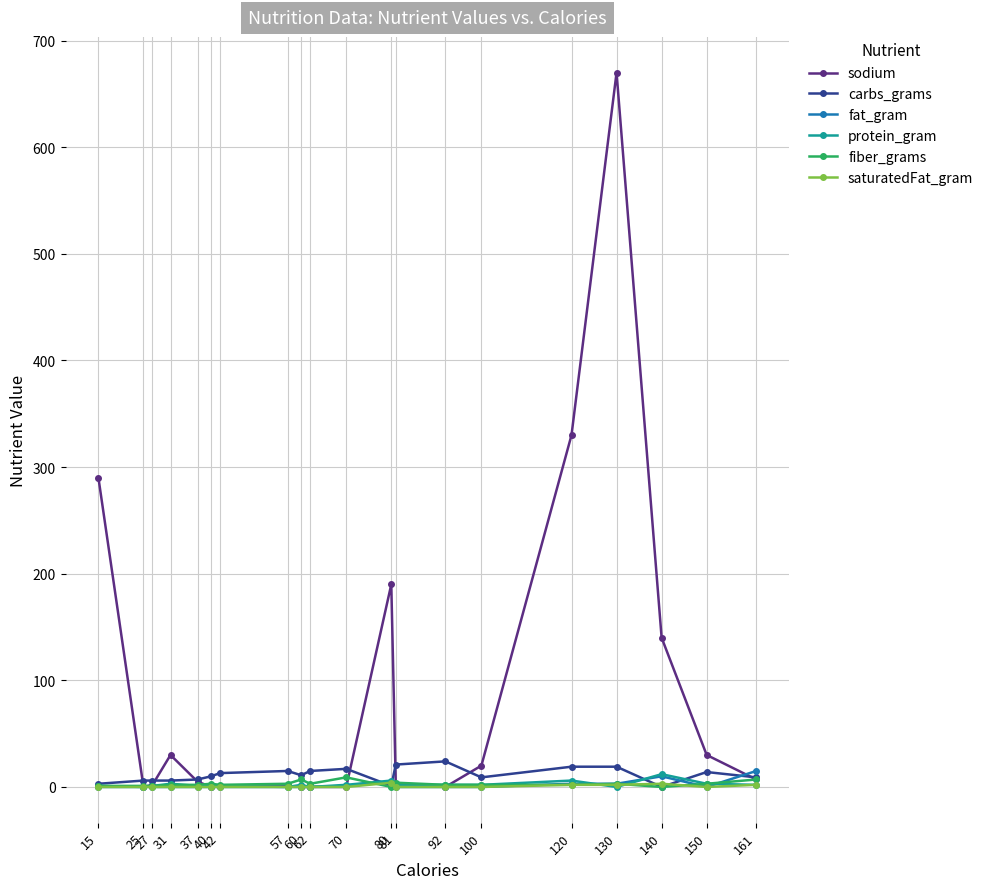

What is the difference between the maximum and minimum values in the fiber_grams series?

9